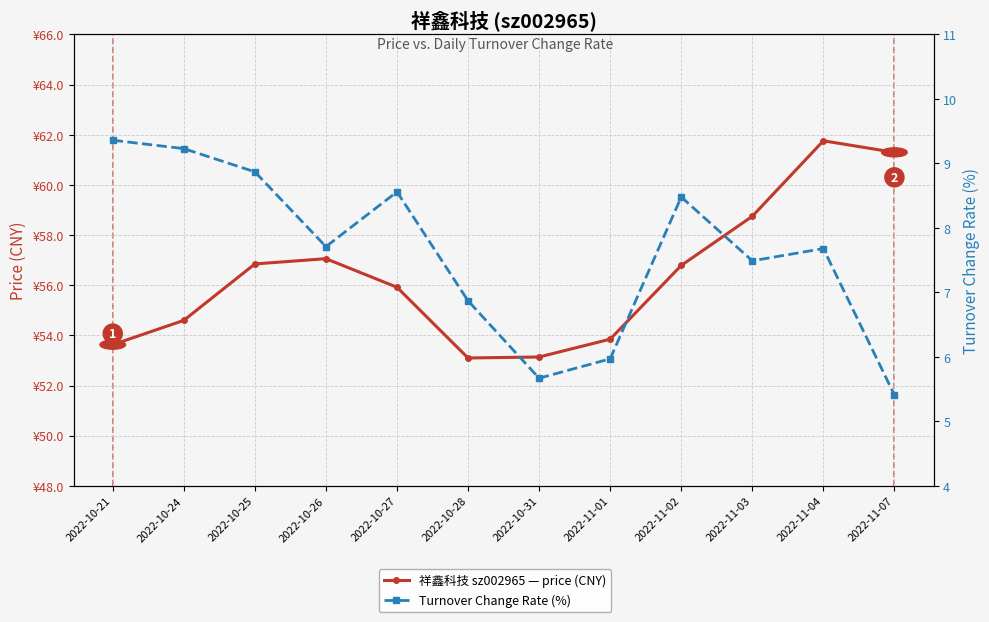

Rank the series by their average value, from lowest to highest.

Turnover Change Rate (%), 祥鑫科技 sz002965 — price (CNY)